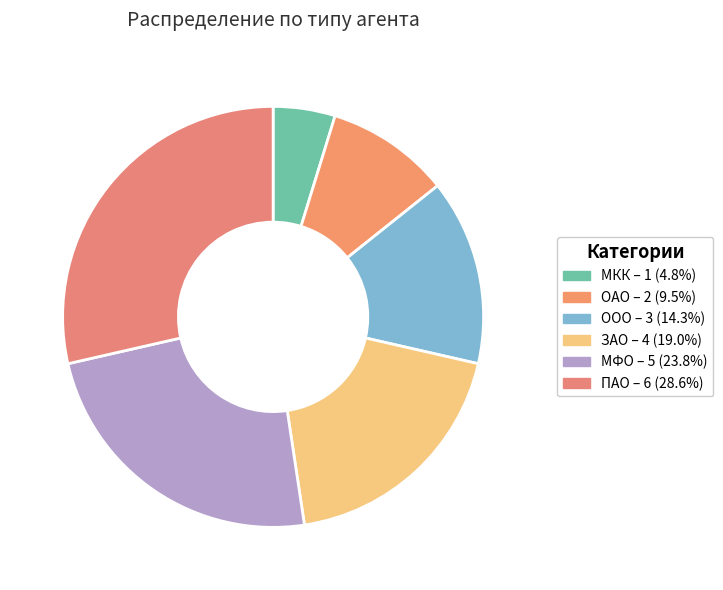

How many slices are in this pie chart?

6